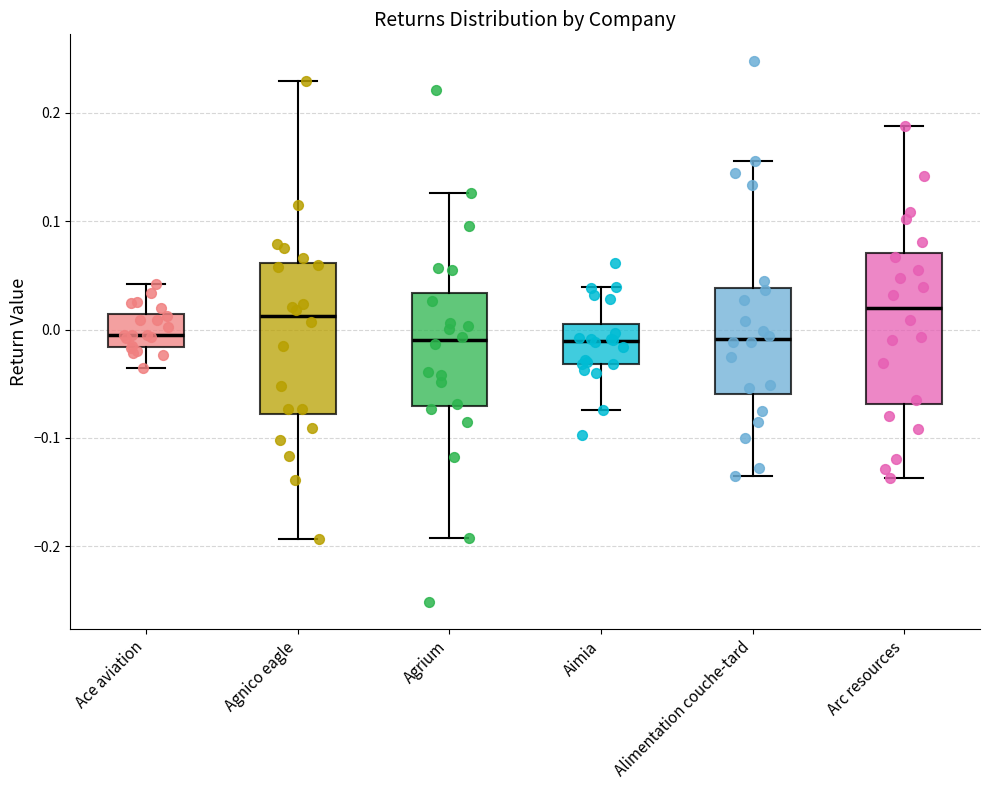

Reading left to right, transcribe this box plot: for each box, give where its median line is, the range the box spans, and where its two whiskers end, as read against the y-axis. The values are not printed on the chart, so give them approximately, as read against the axis.

Ace aviation: median 0.00, box -0.02 to 0.01, whiskers -0.04 to 0.04
Agnico eagle: median 0.01, box -0.08 to 0.06, whiskers -0.19 to 0.23
Agrium: median -0.01, box -0.07 to 0.03, whiskers -0.19 to 0.13
Aimia: median -0.01, box -0.03 to 0.00, whiskers -0.07 to 0.04
Alimentation couche-tard: median -0.01, box -0.06 to 0.04, whiskers -0.13 to 0.16
Arc resources: median 0.02, box -0.07 to 0.07, whiskers -0.14 to 0.19